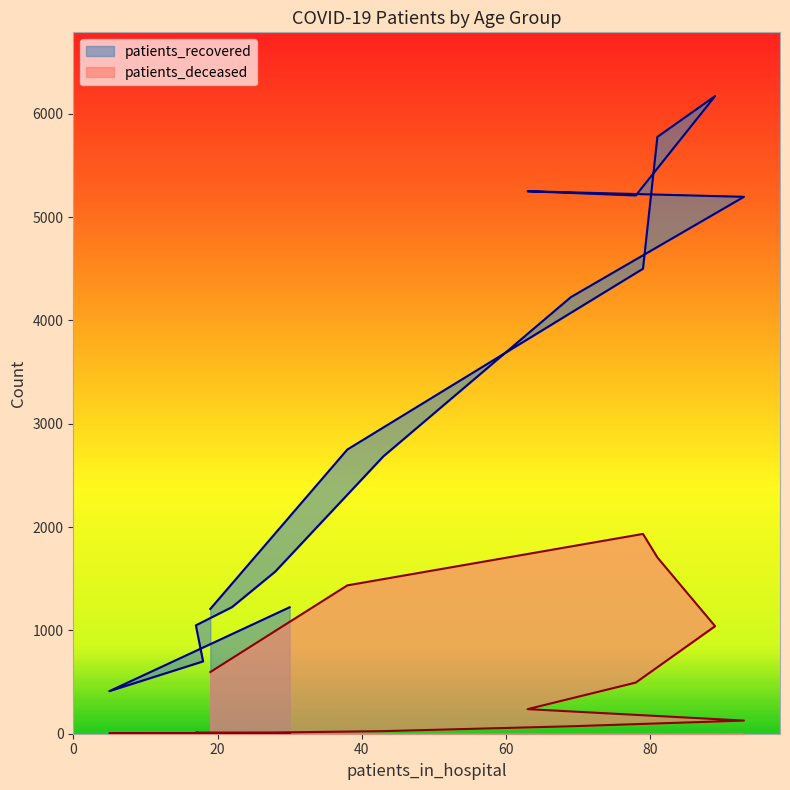

Reading left to right, what are all the values shown in this chart?

patients_recovered: <20=1224	20 - 24=412	25 - 29=700	30 - 34=1049	35 - 39=1225	40 - 44=1569	45 - 49=2685	50 - 54=4226	55 - 59=5197	60 - 64=5251	65 - 69=5210	70 - 74=6172	75 - 79=5777	80 - 84=4501	85 - 89=2751	>90=1208
patients_deceased: <20=6	20 - 24=3	25 - 29=2	30 - 34=11	35 - 39=11	40 - 44=12	45 - 49=25	50 - 54=72	55 - 59=127	60 - 64=238	65 - 69=495	70 - 74=1041	75 - 79=1706	80 - 84=1934	85 - 89=1436	>90=597